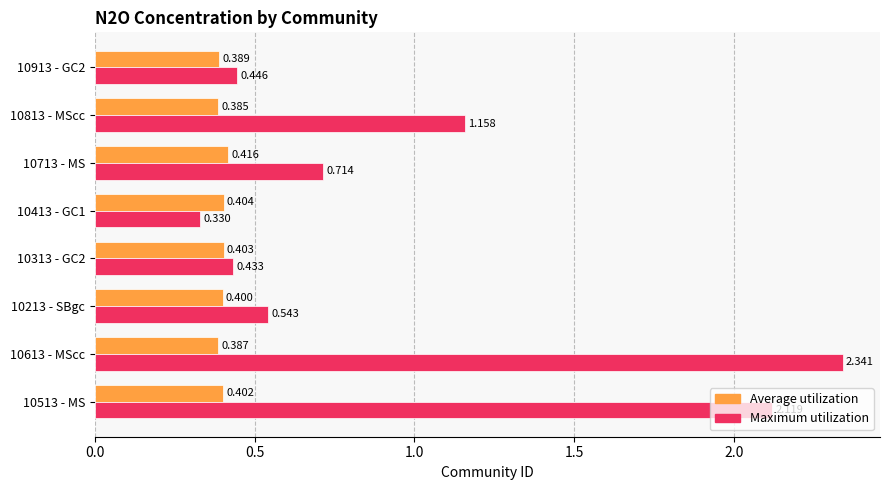

Between 10213 - SBgc and 10313 - GC2, which series saw the biggest shift?

Maximum utilization